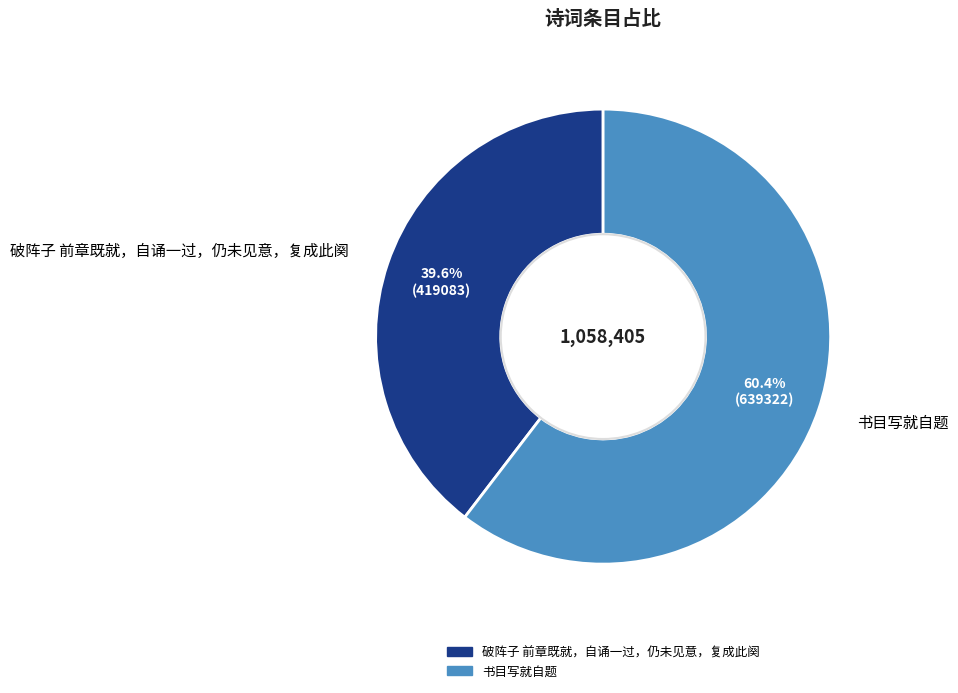

To the nearest percent, what is the difference between the largest and smallest slice percentages?

21%